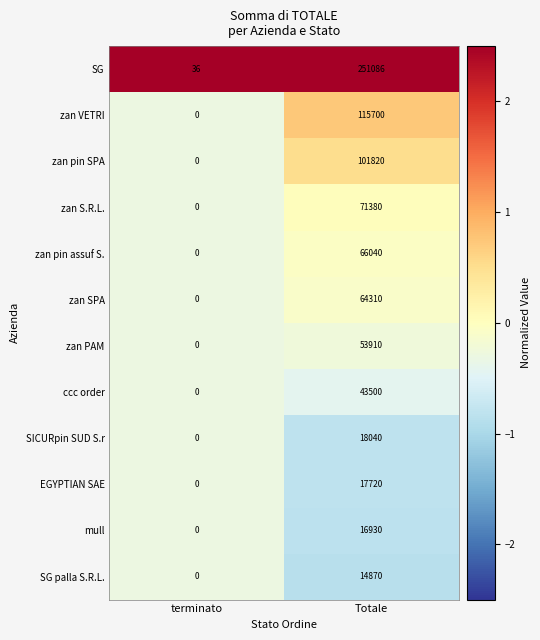

At which category is the sum across all series the highest?

Totale